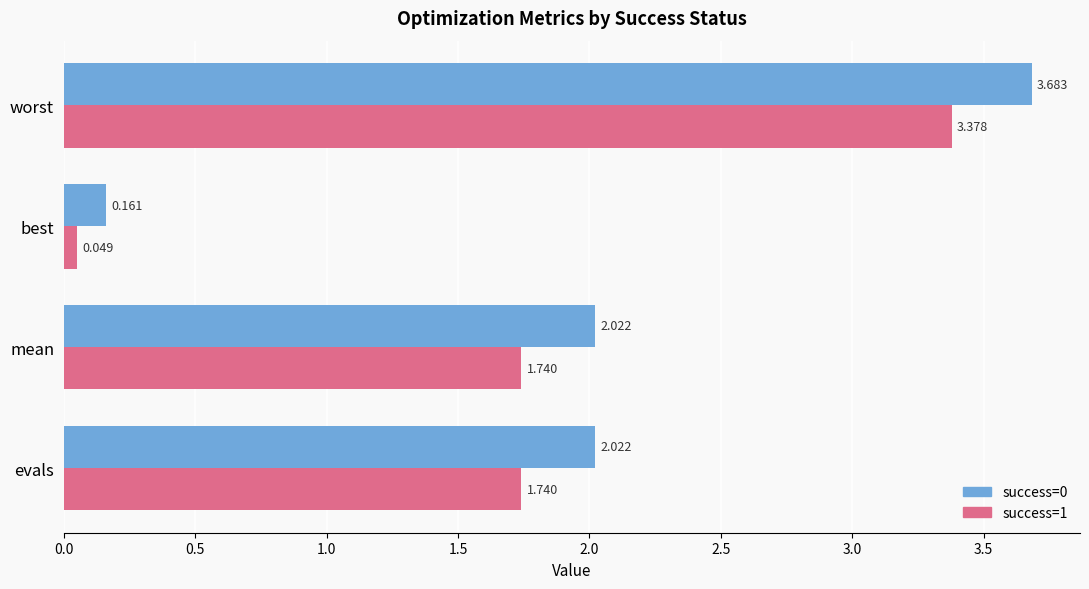

Which category has the lowest value in the success=1 series?

best